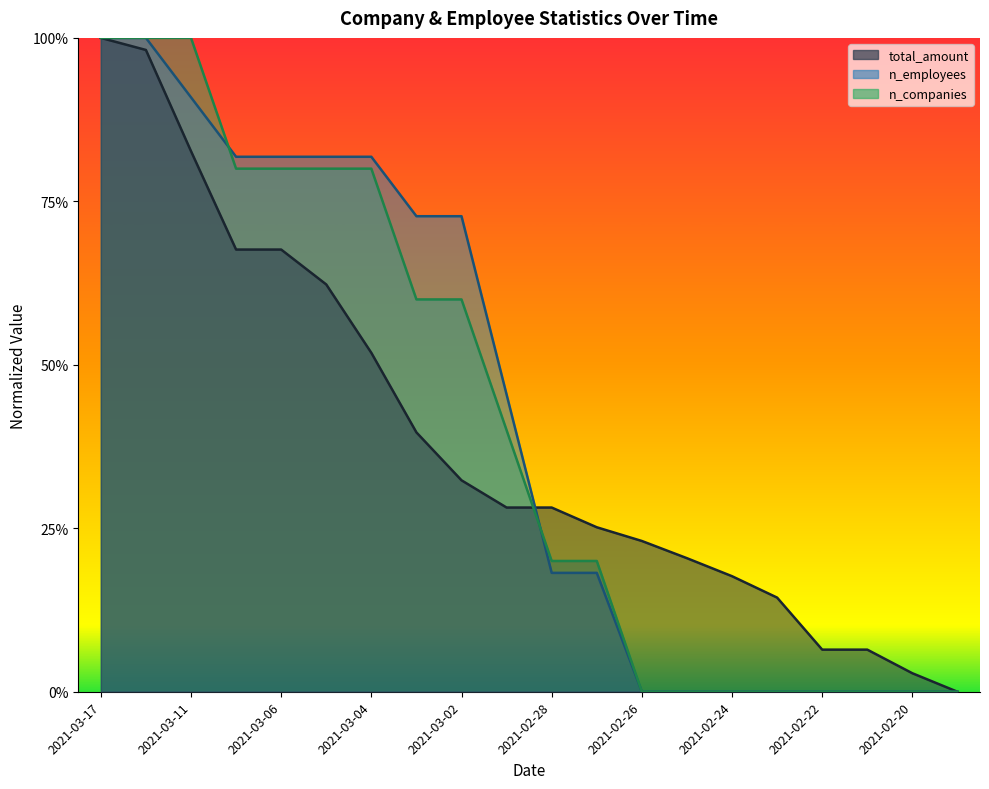

Where is total_amount nearest to the value 0?

2021-02-19